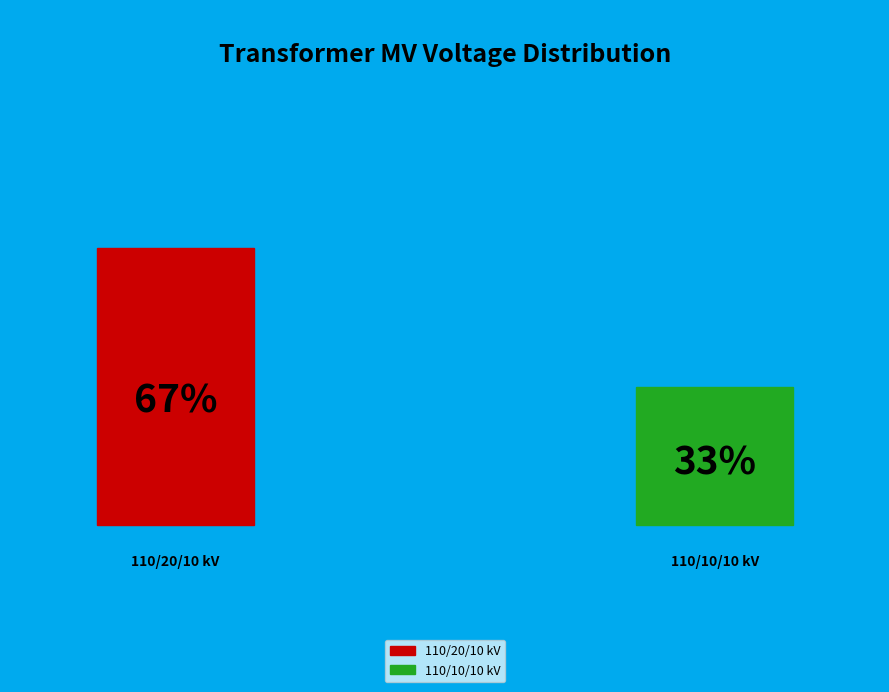

To the nearest percent, what is the difference between the largest and smallest slice percentages?

33%